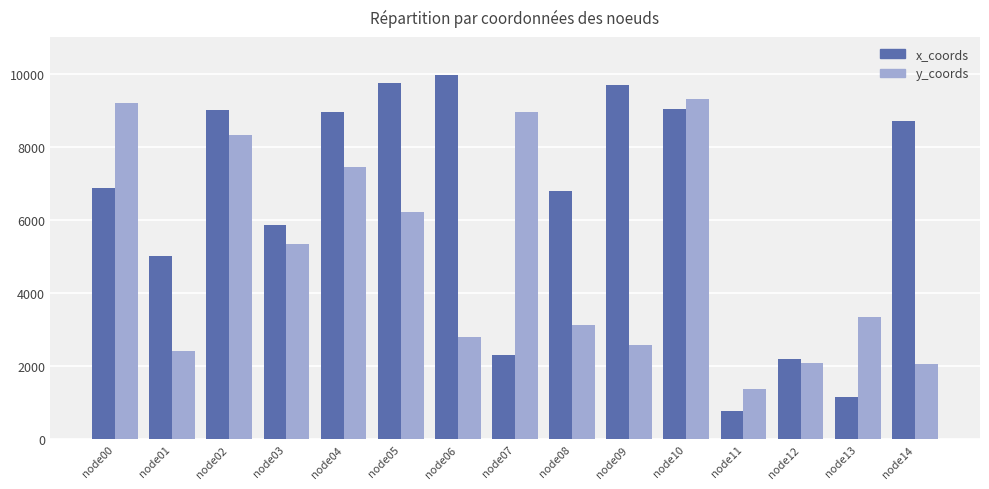

The value of x_coords at node01 is 1708. True or false?

False